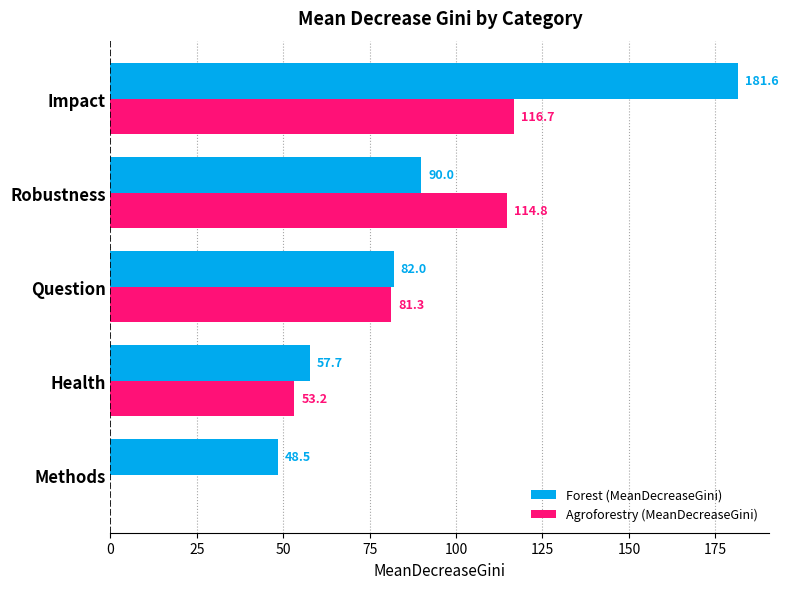

Which series changed the most between Robustness and Impact?

Forest (MeanDecreaseGini)